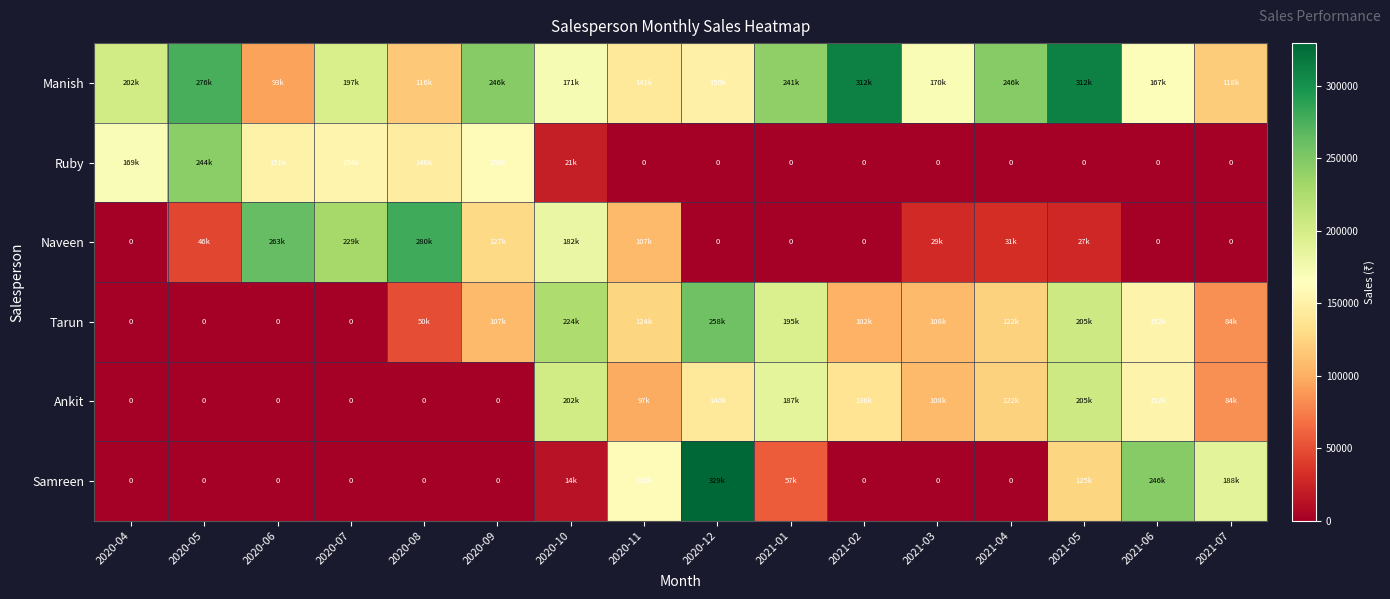

What is the approximate value of Ruby at 2020-08, to the nearest 10?

146000